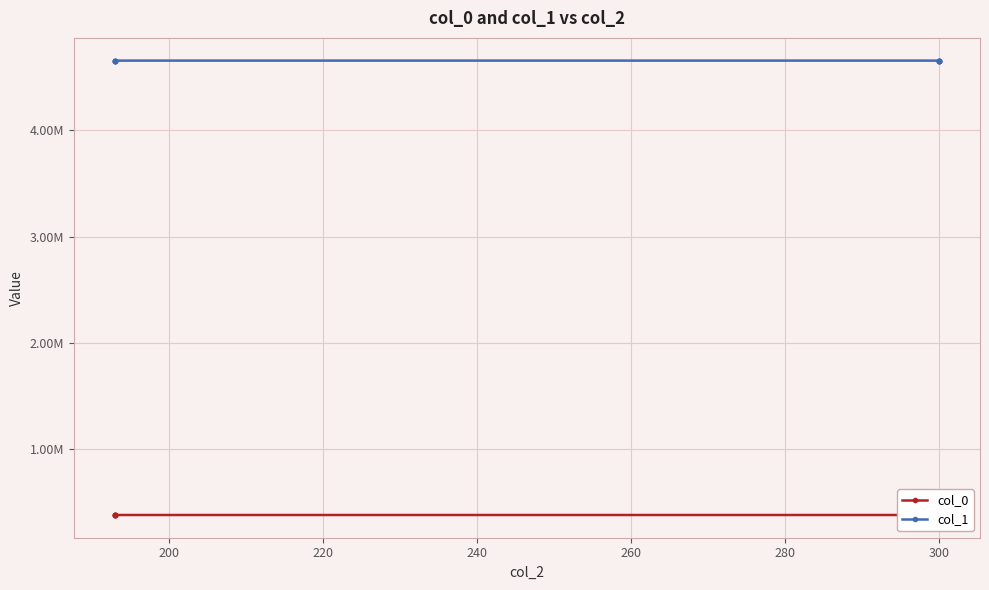

How many values in the col_0 series exceed 377618?

8